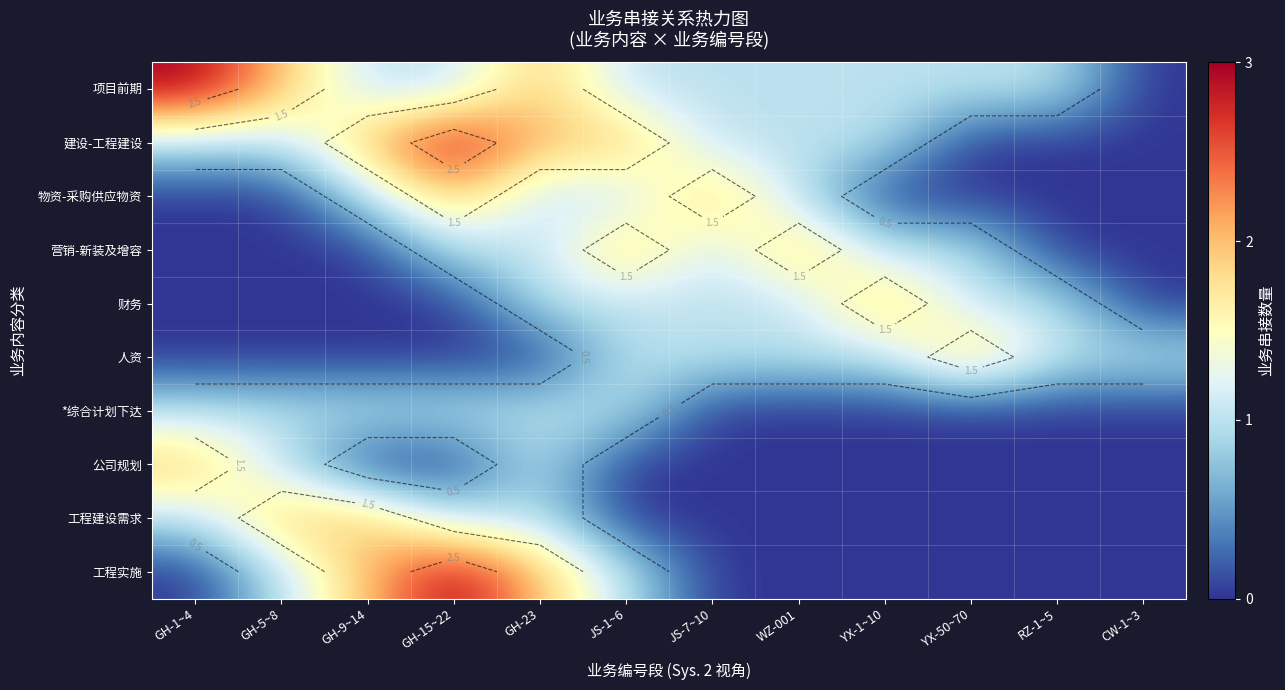

Count the 工程建设需求 values in the range 0 to 1.

10